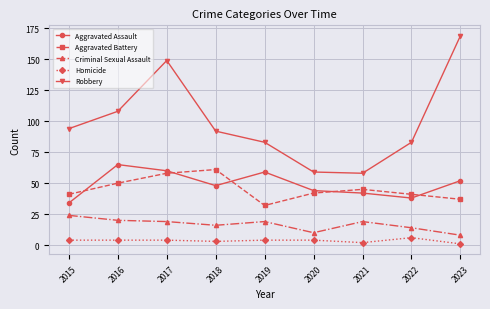

Rank the series at 2022 from lowest to highest value.

Homicide, Criminal Sexual Assault, Aggravated Assault, Aggravated Battery, Robbery